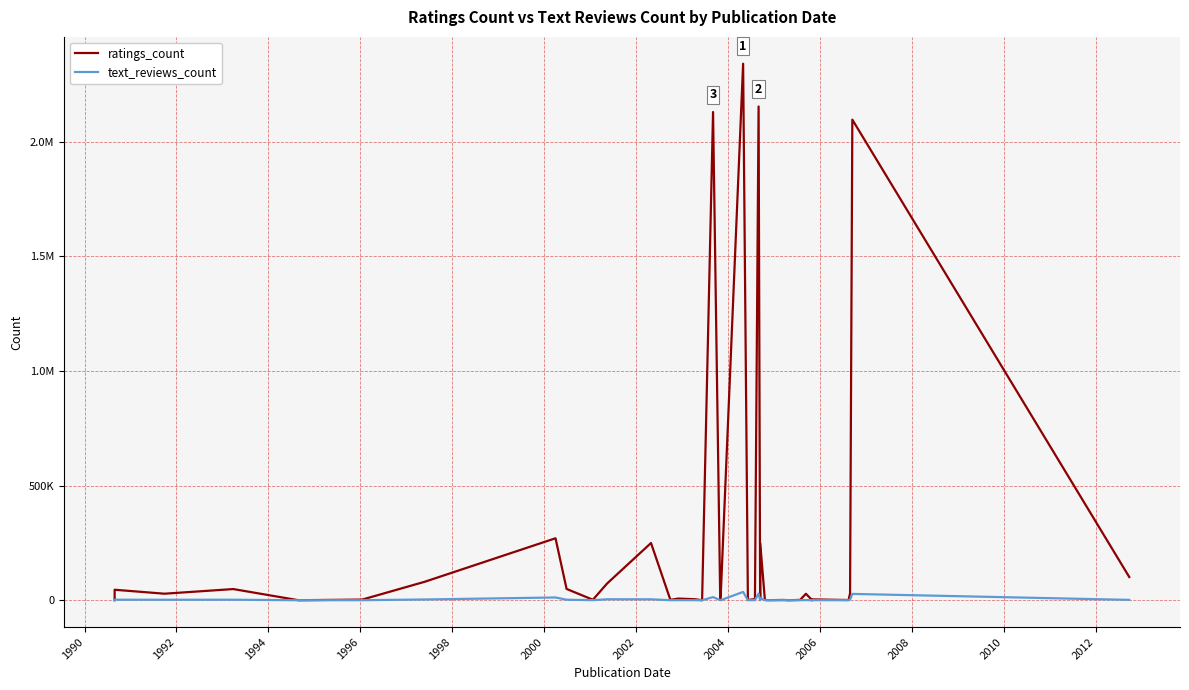

True or false: ratings_count has a value of 33122 at 18.

False